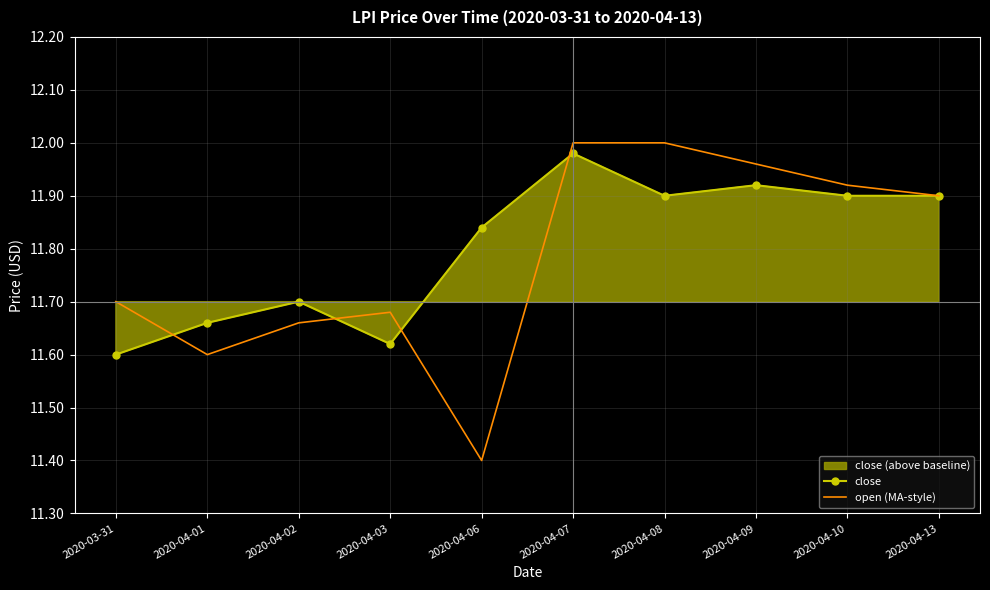

The value of open (MA-style) at 2020-04-10 is 20.8. True or false?

False